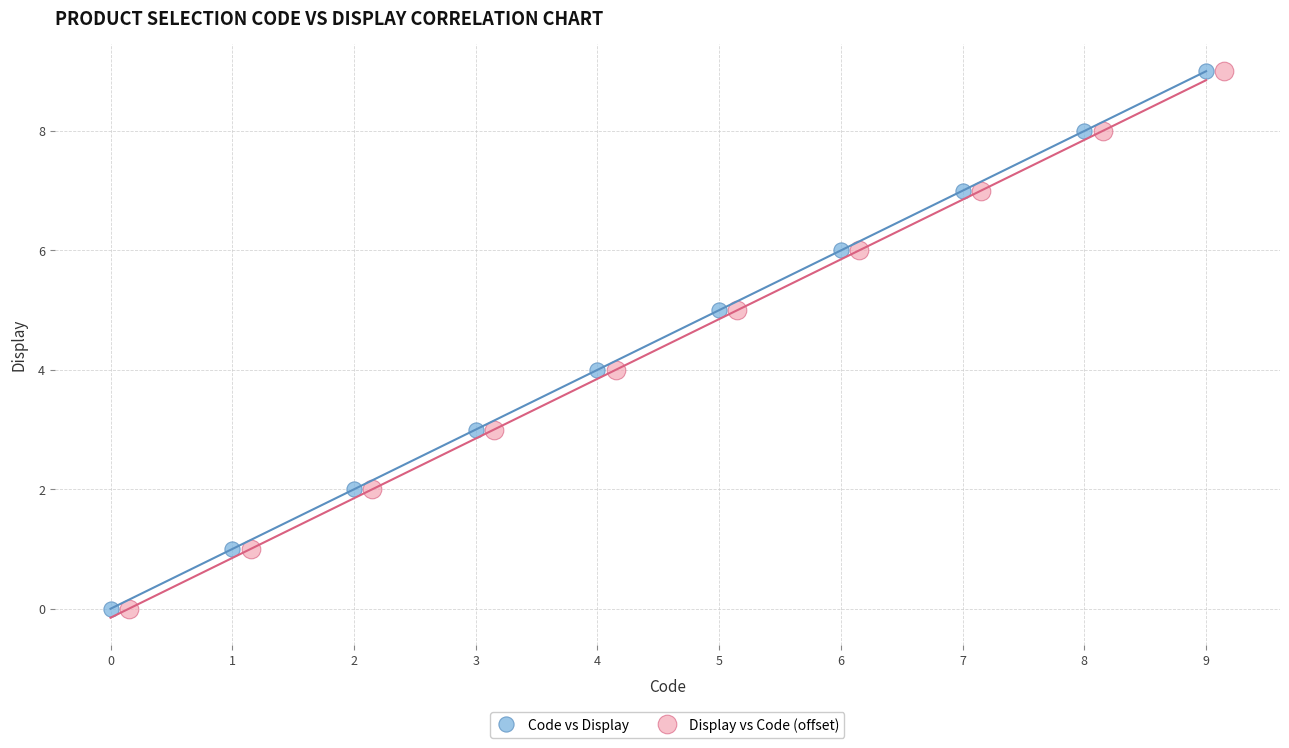

What are all the series names shown in the legend?

Code vs Display, Display vs Code (offset)